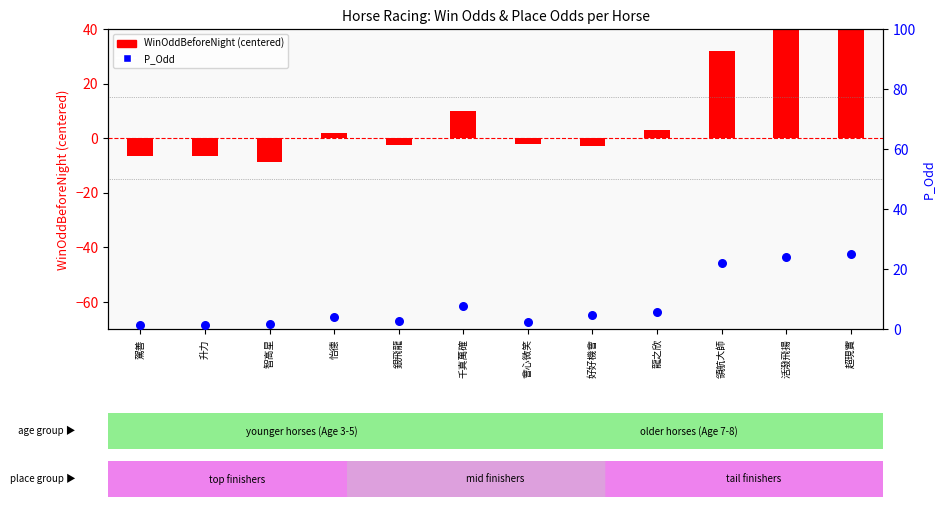

Is the value of P_Odd at 駕善 greater than the value of WinOddBeforeNight (centered) at 智高星?

Yes